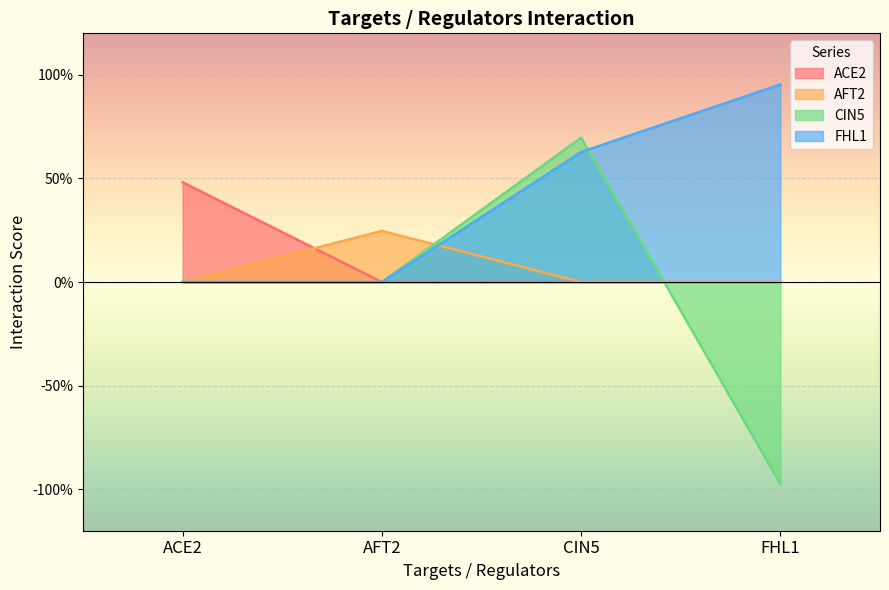

Reading left to right, what are all the values shown in this chart?

ACE2: 0.5	0.0	0.0	0.0
AFT2: 0.0	0.2	0.0	0.0
CIN5: 0.0	0.0	0.7	-1.0
FHL1: 0.0	0.0	0.6	1.0